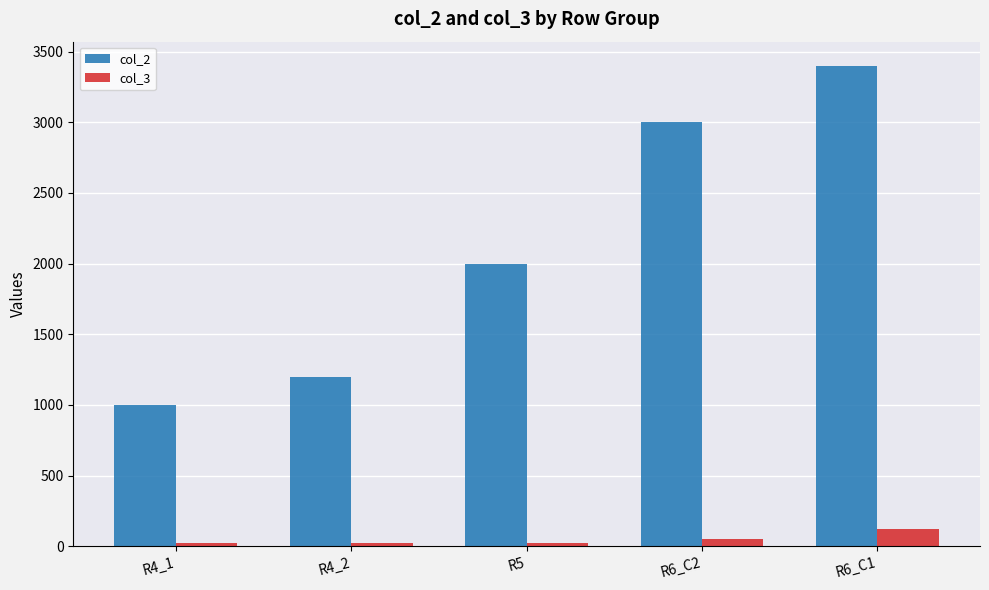

What is the difference between the second highest and minimum values in the col_2 series?

2000